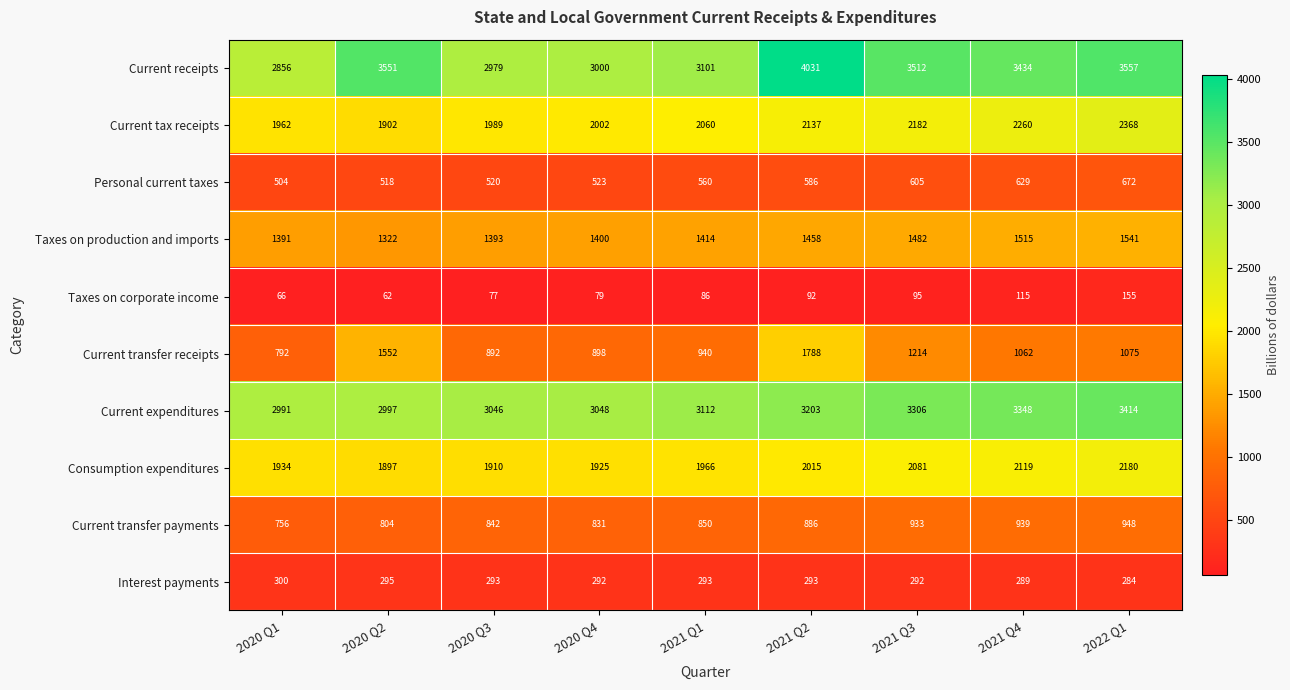

Where does the Current transfer receipts series first go above 1062?

2020 Q2